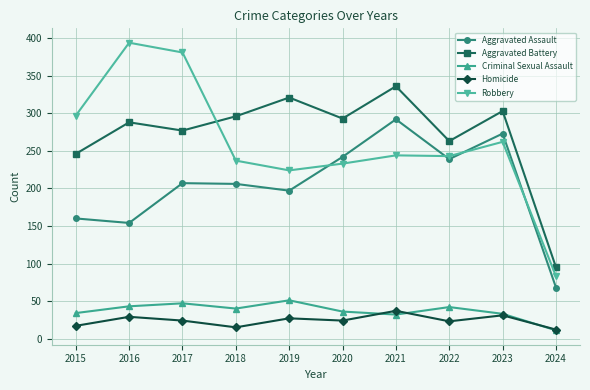

What are all the series names shown in the legend?

Aggravated Assault, Aggravated Battery, Criminal Sexual Assault, Homicide, Robbery